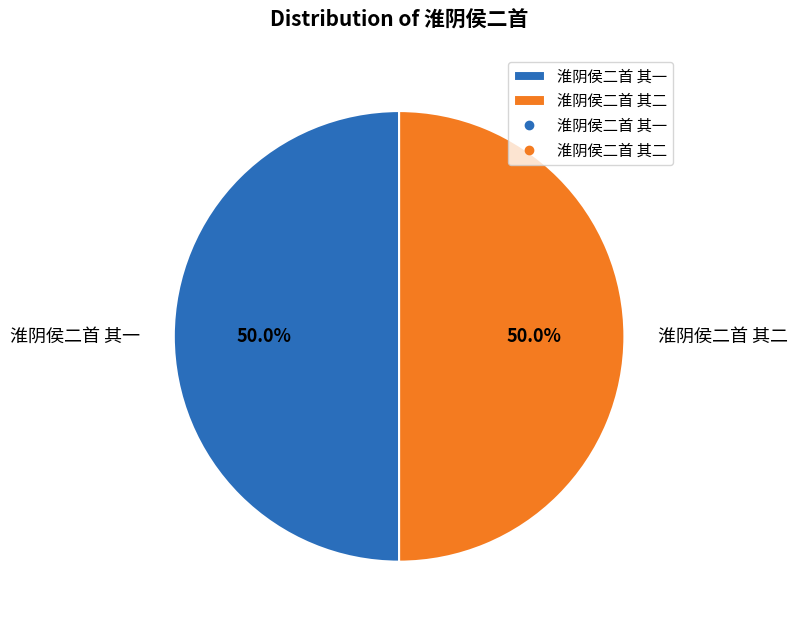

What is the ratio of the value at 淮阴侯二首 其一 to the value at 淮阴侯二首 其二?

1.0